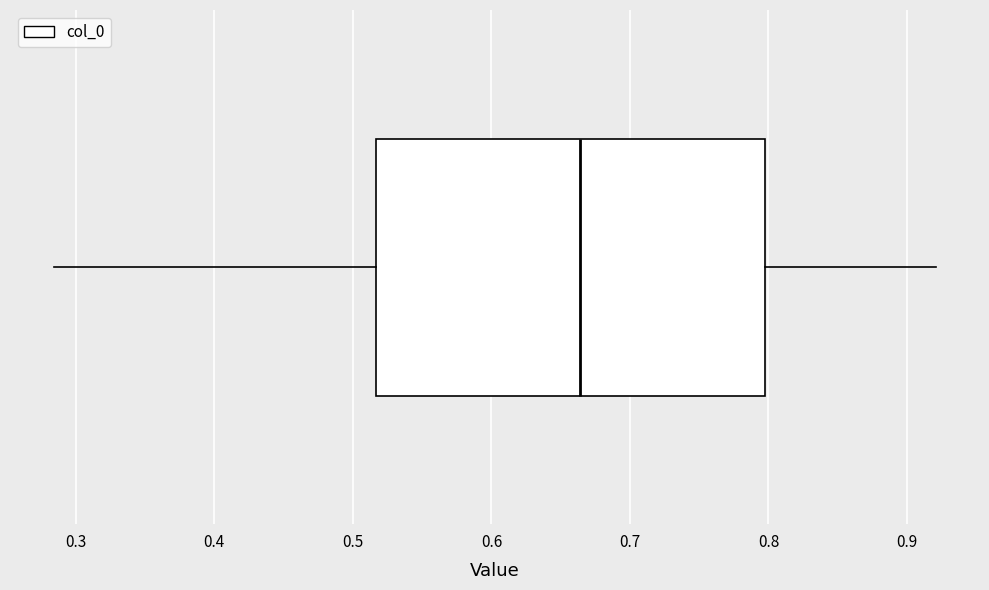

Read this box plot against the x-axis: the position of the median line, the range covered by the box, and the ends of both whiskers. The values are not printed on the chart, so give them approximately, as read against the axis.

median 0.66, box 0.52 to 0.80, whiskers 0.28 to 0.92